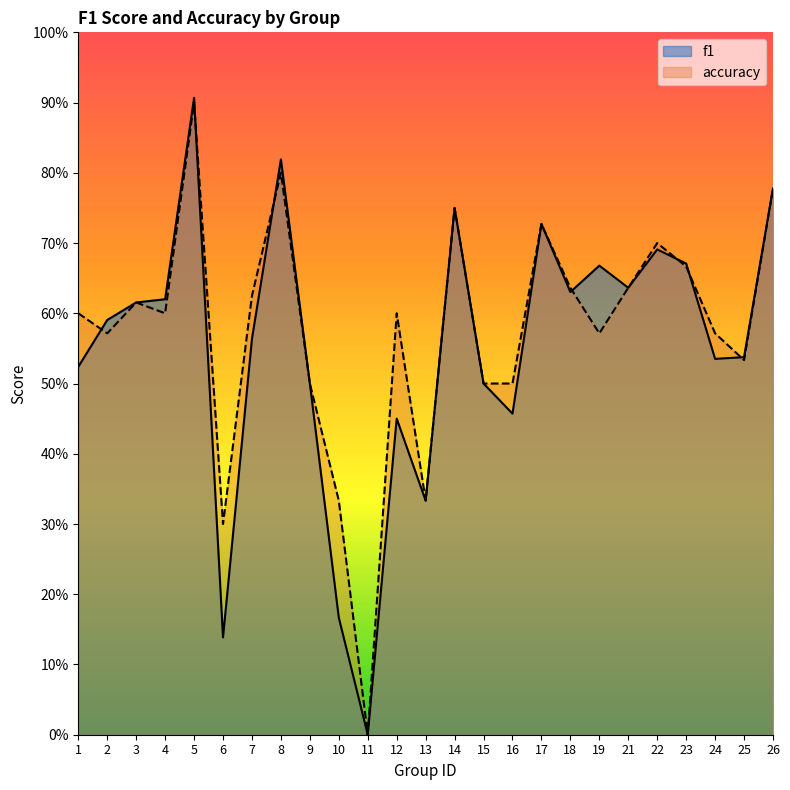

Which series has the largest total across all categories?

accuracy